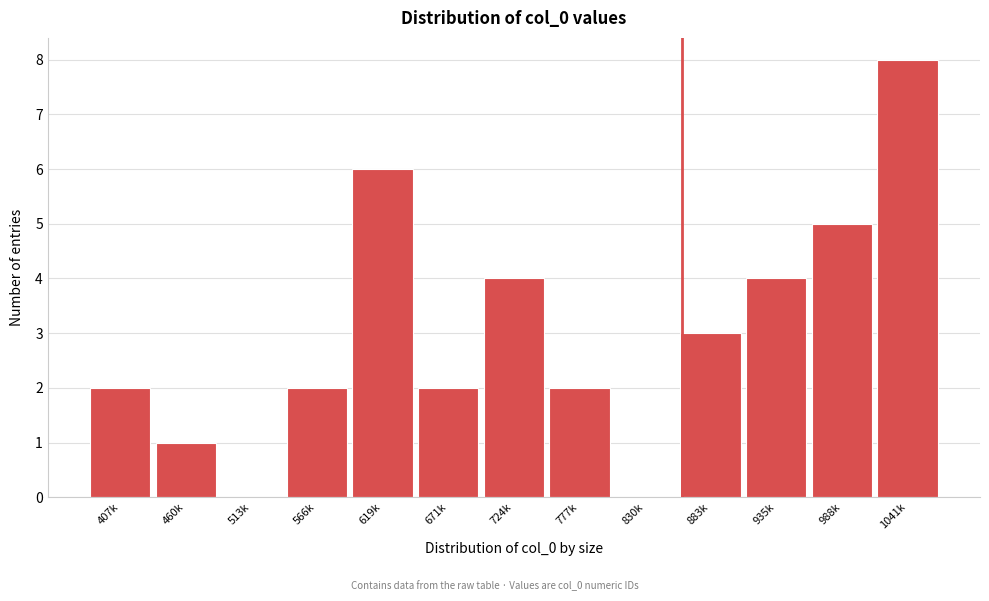

Reading right to left, extract all data points from this chart.

1041k=8	988k=5	935k=4	883k=3	830k=0	777k=2	724k=4	671k=2	619k=6	566k=2	513k=0	460k=1	407k=2